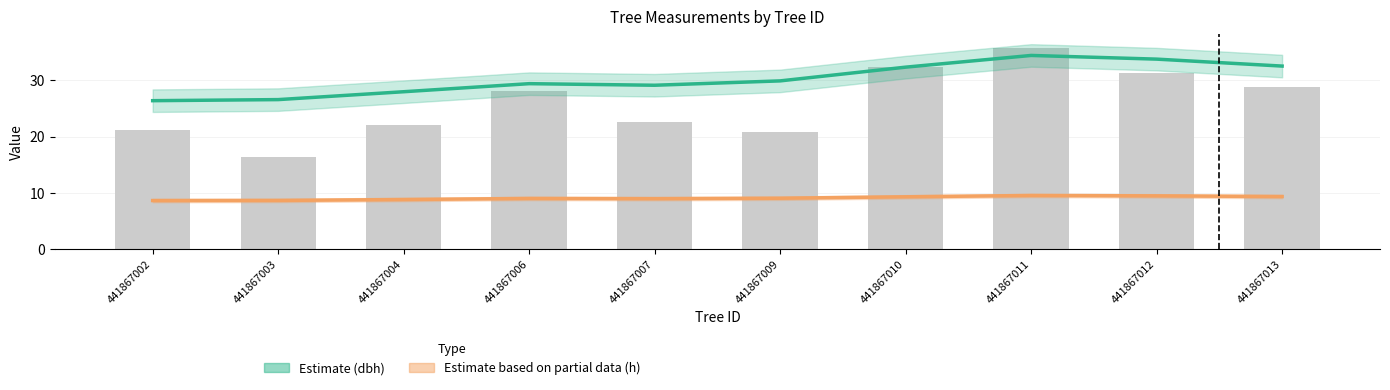

Does the chart contain stacked bars?

No